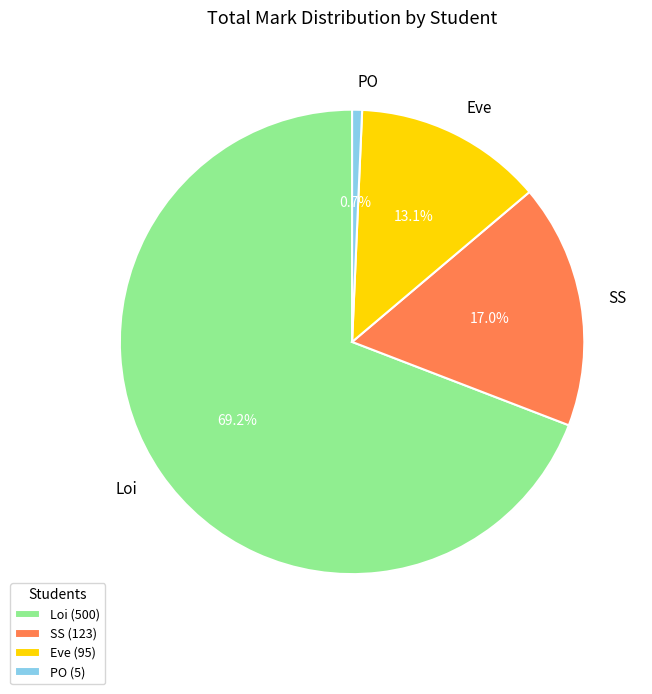

Which slice is the smallest?

PO